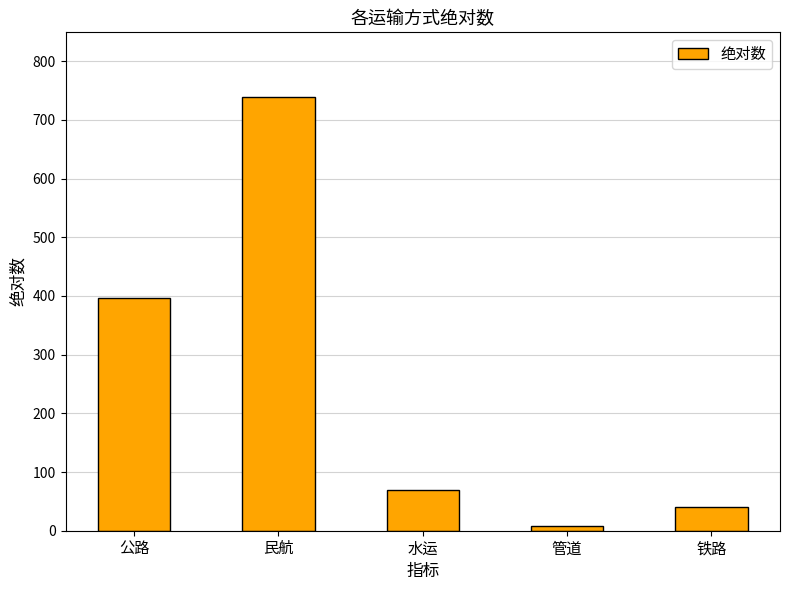

Reading right to left, what are all the values shown in this chart?

40.3	8.5	69.9	738.5	395.9